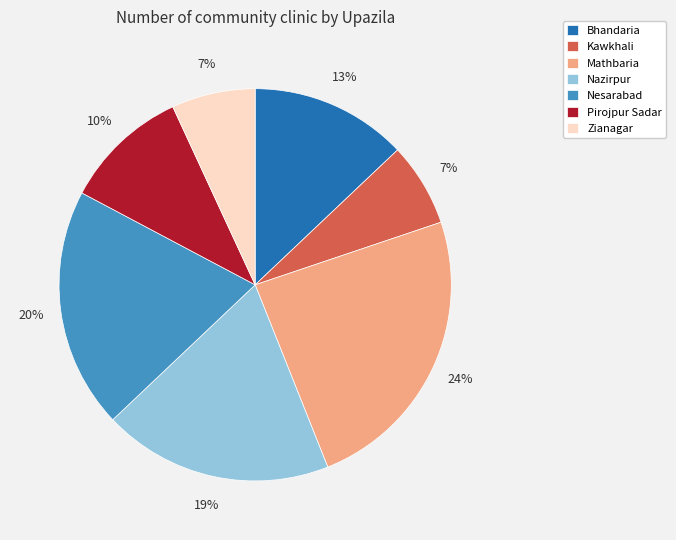

To the nearest percent, what percentage of the pie is Kawkhali?

7%